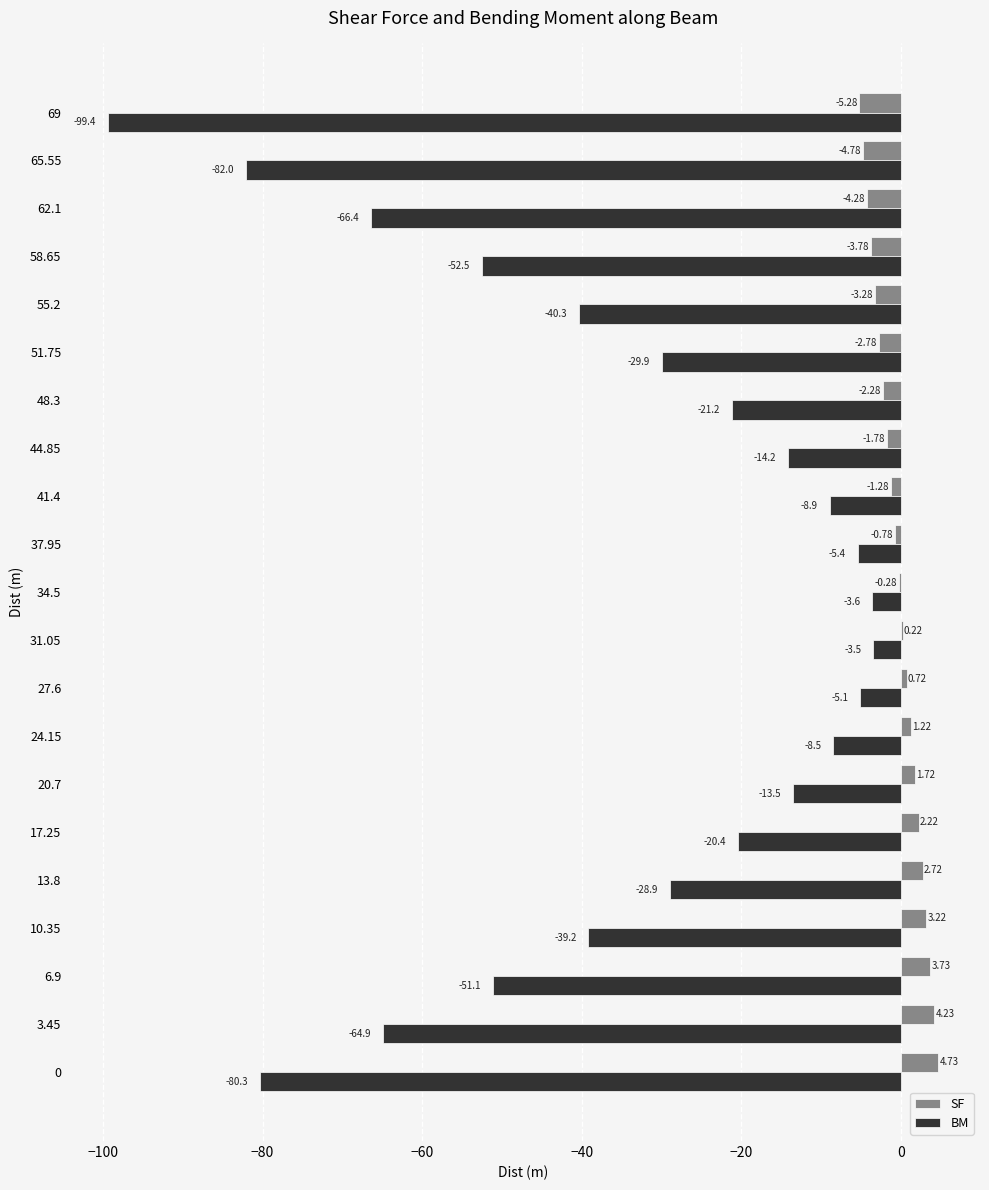

Which series has the largest total across all categories?

SF